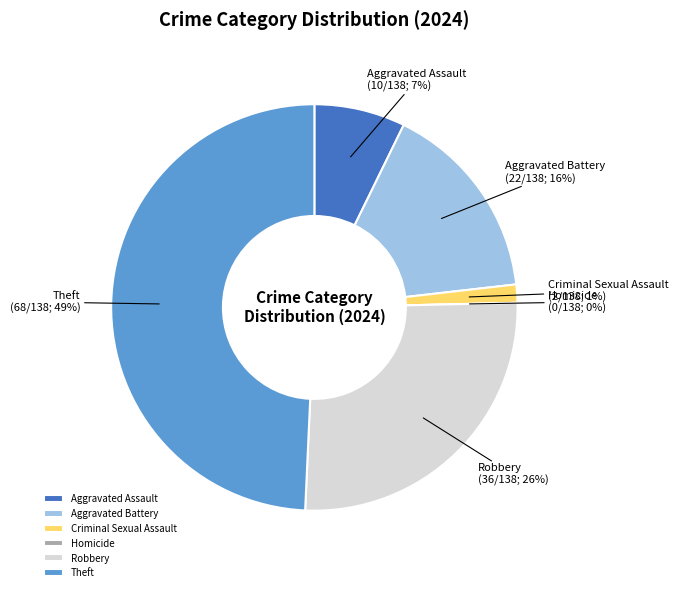

True or false: Homicide accounts for 0% of the total.

True